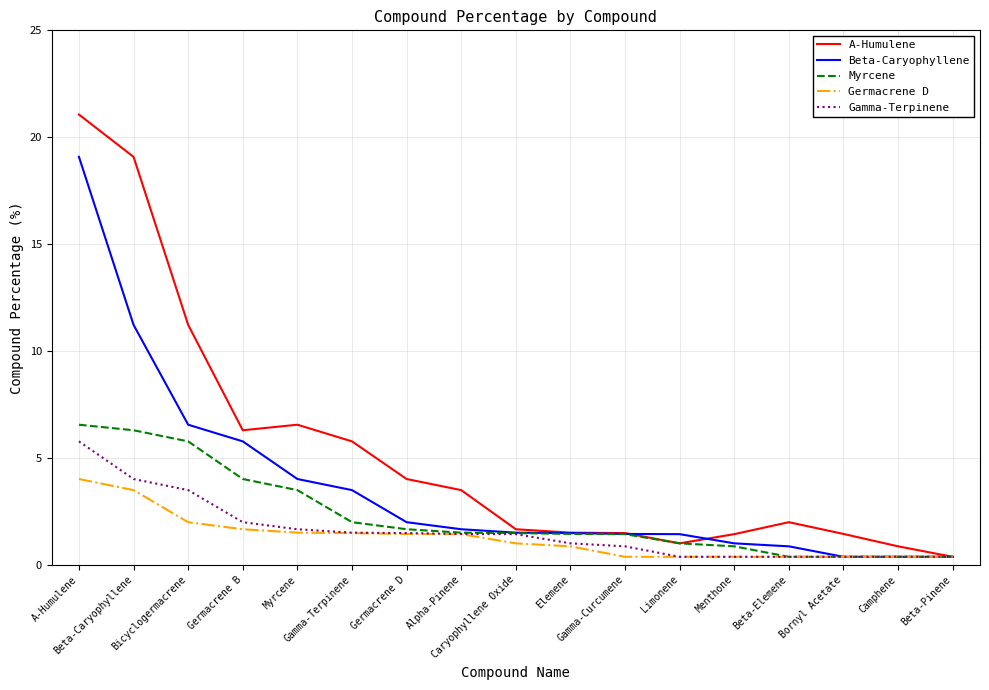

Which series has the widest spread of values?

A-Humulene